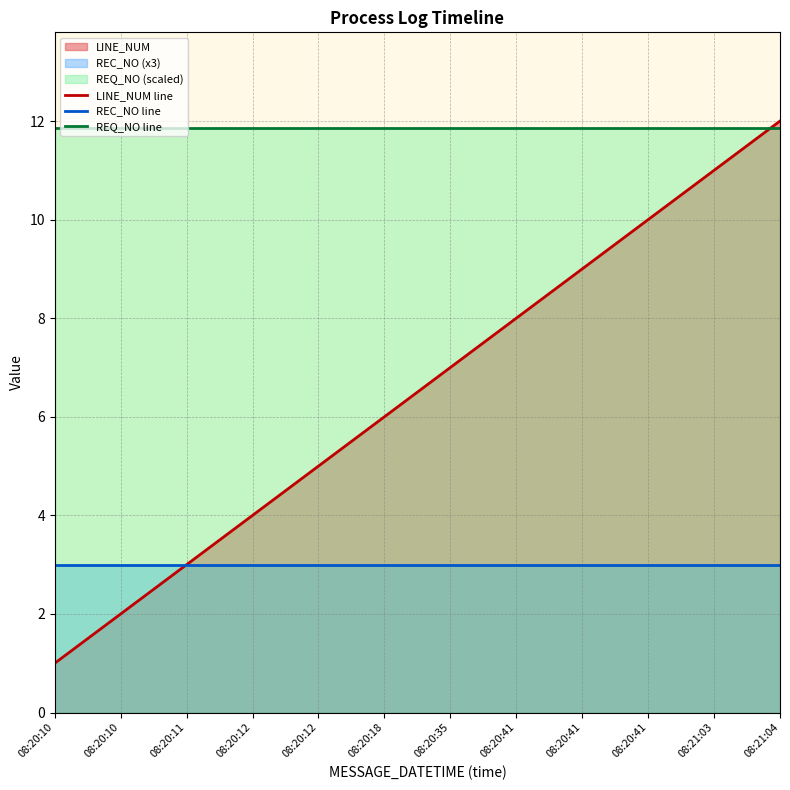

Reading left to right, transcribe all the data shown in this chart.

LINE_NUM line: 1.0	2.0	3.0	4.0	5.0	6.0	7.0	8.0	9.0	10.0	11.0	12.0
REC_NO line: 3.0	3.0	3.0	3.0	3.0	3.0	3.0	3.0	3.0	3.0	3.0	3.0
REQ_NO line: 11.9	11.9	11.9	11.9	11.9	11.9	11.9	11.9	11.9	11.9	11.9	11.9